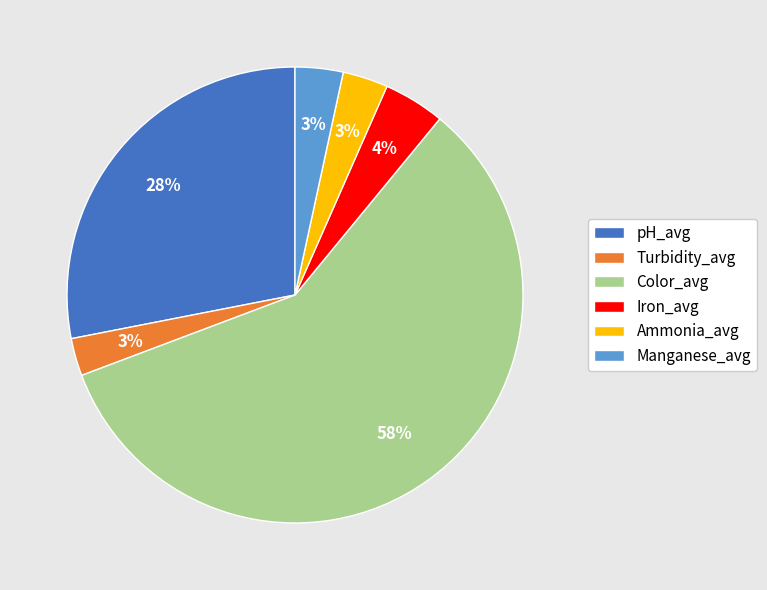

Which has a higher value, Color_avg or Iron_avg?

Color_avg